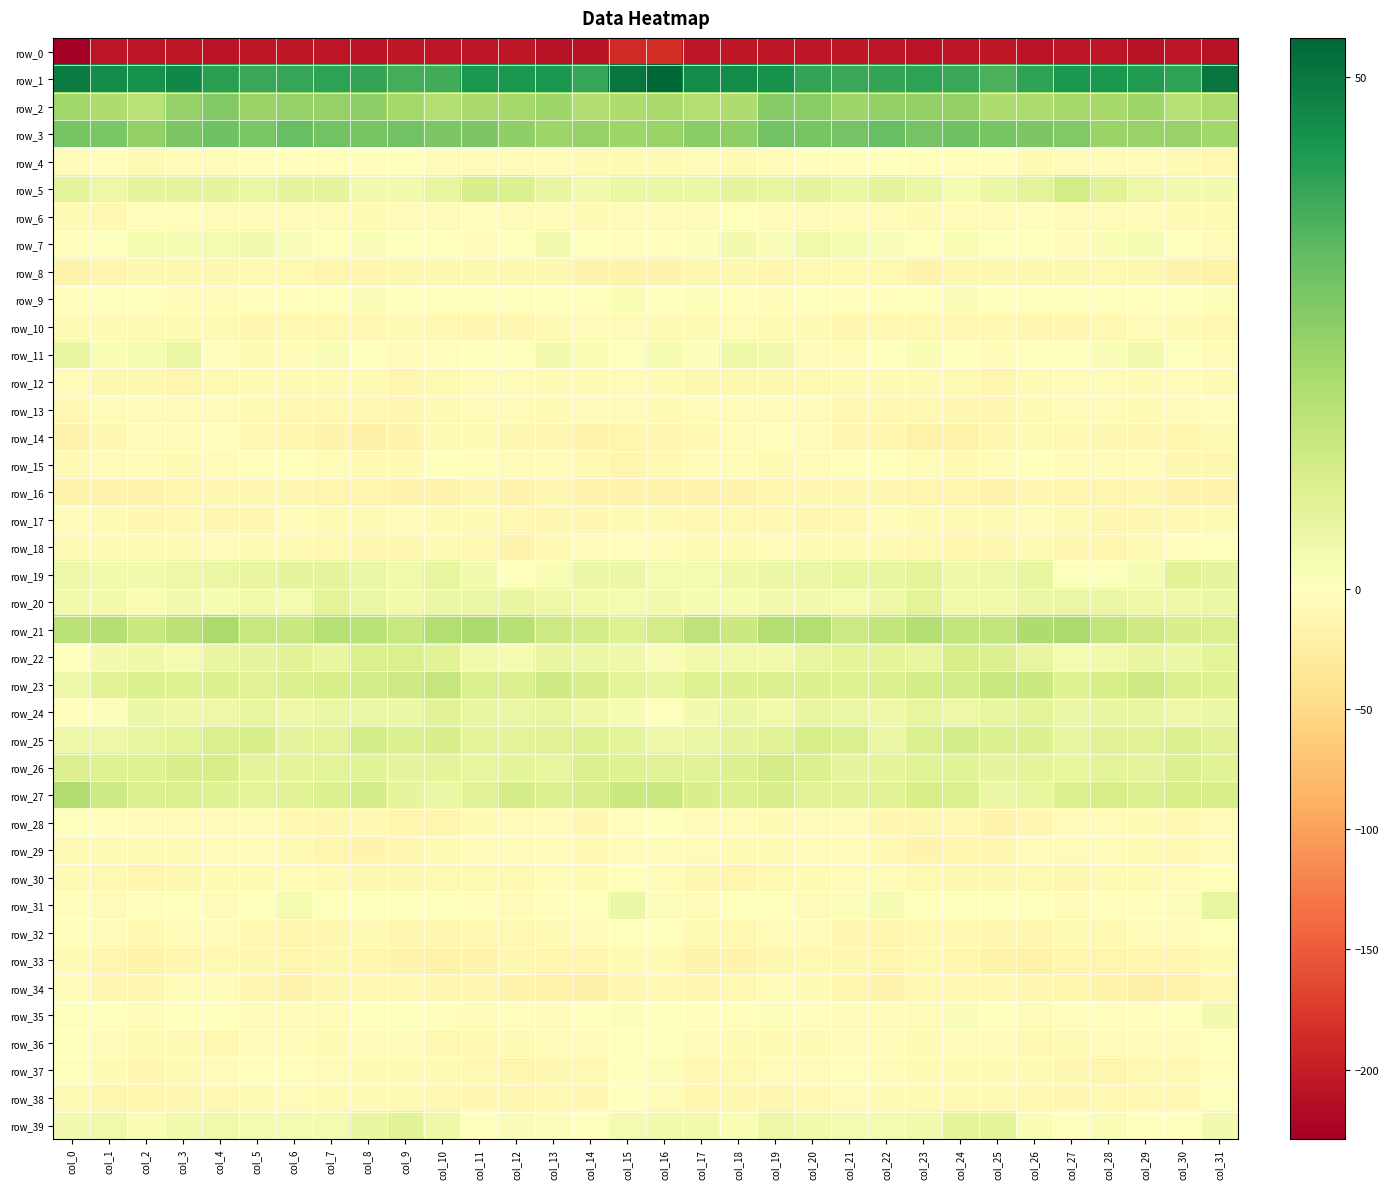

Reading left to right, transcribe all the data shown in this chart.

row_0: col_0=-228.9	col_1=-206.9	col_2=-206.6	col_3=-204.4	col_4=-208.0	col_5=-205.2	col_6=-205.0	col_7=-207.0	col_8=-208.2	col_9=-204.7	col_10=-206.7	col_11=-207.3	col_12=-205.2	col_13=-209.6	col_14=-209.7	col_15=-189.3	col_16=-185.5	col_17=-206.0	col_18=-204.2	col_19=-206.5	col_20=-207.0	col_21=-204.5	col_22=-205.8	col_23=-208.3	col_24=-206.9	col_25=-204.6	col_26=-207.9	col_27=-206.3	col_28=-206.1	col_29=-210.7	col_30=-206.1	col_31=-210.3
row_1: col_0=49.2	col_1=45.1	col_2=44.4	col_3=46.3	col_4=40.7	col_5=38.7	col_6=39.1	col_7=40.3	col_8=39.5	col_9=36.7	col_10=37.2	col_11=43.0	col_12=42.5	col_13=42.7	col_14=39.1	col_15=50.6	col_16=53.9	col_17=45.7	col_18=45.8	col_19=44.5	col_20=39.4	col_21=38.6	col_22=39.4	col_23=40.3	col_24=38.4	col_25=36.1	col_26=39.6	col_27=43.2	col_28=42.6	col_29=41.9	col_30=40.2	col_31=50.6
row_2: col_0=22.0	col_1=19.7	col_2=17.5	col_3=24.3	col_4=27.8	col_5=23.5	col_6=24.0	col_7=24.4	col_8=25.0	col_9=21.5	col_10=18.8	col_11=20.9	col_12=21.3	col_13=22.5	col_14=19.3	col_15=19.7	col_16=20.9	col_17=18.8	col_18=19.5	col_19=26.7	col_20=26.2	col_21=22.9	col_22=24.5	col_23=24.5	col_24=24.6	col_25=19.6	col_26=19.8	col_27=21.5	col_28=21.3	col_29=22.6	col_30=17.9	col_31=20.4
row_3: col_0=29.2	col_1=28.7	col_2=24.5	col_3=28.3	col_4=30.6	col_5=29.0	col_6=32.0	col_7=30.3	col_8=29.4	col_9=30.1	col_10=28.3	col_11=28.4	col_12=25.1	col_13=22.9	col_14=24.2	col_15=22.6	col_16=23.2	col_17=26.4	col_18=25.3	col_19=30.3	col_20=29.4	col_21=29.8	col_22=31.8	col_23=29.5	col_24=30.4	col_25=29.1	col_26=28.5	col_27=27.7	col_28=23.4	col_29=23.9	col_30=23.9	col_31=22.1
row_4: col_0=-5.2	col_1=-3.0	col_2=-7.5	col_3=-6.8	col_4=-3.6	col_5=-2.9	col_6=-1.8	col_7=-2.1	col_8=-3.1	col_9=-1.0	col_10=-6.6	col_11=-6.9	col_12=-6.0	col_13=-6.8	col_14=-7.3	col_15=-8.4	col_16=-7.8	col_17=-4.6	col_18=-8.0	col_19=-5.7	col_20=-2.9	col_21=-2.8	col_22=-1.6	col_23=-2.6	col_24=-2.3	col_25=-2.0	col_26=-8.5	col_27=-5.3	col_28=-6.9	col_29=-6.9	col_30=-7.3	col_31=-9.8
row_5: col_0=7.5	col_1=4.9	col_2=6.9	col_3=6.9	col_4=7.0	col_5=5.7	col_6=6.9	col_7=6.8	col_8=3.1	col_9=3.8	col_10=6.4	col_11=10.7	col_12=9.8	col_13=6.2	col_14=3.5	col_15=5.1	col_16=5.2	col_17=5.1	col_18=7.1	col_19=6.4	col_20=7.1	col_21=5.4	col_22=7.8	col_23=5.4	col_24=2.4	col_25=5.1	col_26=7.6	col_27=11.6	col_28=8.1	col_29=5.0	col_30=3.4	col_31=3.1
row_6: col_0=-8.7	col_1=-9.0	col_2=-2.2	col_3=-3.3	col_4=-5.2	col_5=-6.7	col_6=-6.1	col_7=-6.4	col_8=-7.2	col_9=-6.4	col_10=-3.6	col_11=-2.6	col_12=-5.6	col_13=-5.6	col_14=-7.4	col_15=-7.0	col_16=-6.9	col_17=-6.7	col_18=-1.5	col_19=-4.7	col_20=-5.5	col_21=-7.1	col_22=-5.6	col_23=-7.2	col_24=-6.9	col_25=-5.6	col_26=-2.3	col_27=-4.3	col_28=-5.4	col_29=-6.2	col_30=-8.1	col_31=-8.8
row_7: col_0=-2.1	col_1=0.5	col_2=2.8	col_3=2.2	col_4=2.9	col_5=3.0	col_6=1.5	col_7=0.4	col_8=1.5	col_9=0.8	col_10=-0.3	col_11=-3.9	col_12=-0.9	col_13=3.1	col_14=0.1	col_15=-3.2	col_16=-3.0	col_17=1.0	col_18=3.0	col_19=1.6	col_20=3.8	col_21=2.1	col_22=1.5	col_23=-0.1	col_24=1.8	col_25=0.5	col_26=-1.5	col_27=-4.7	col_28=2.0	col_29=2.3	col_30=-1.3	col_31=-6.1
row_8: col_0=-17.8	col_1=-12.6	col_2=-11.0	col_3=-11.9	col_4=-11.7	col_5=-9.3	col_6=-10.1	col_7=-13.8	col_8=-13.3	col_9=-10.8	col_10=-11.9	col_11=-11.5	col_12=-11.0	col_13=-10.8	col_14=-14.6	col_15=-17.1	col_16=-15.8	col_17=-11.8	col_18=-11.3	col_19=-12.6	col_20=-9.6	col_21=-10.1	col_22=-10.5	col_23=-15.4	col_24=-11.7	col_25=-11.1	col_26=-12.0	col_27=-11.7	col_28=-10.1	col_29=-12.3	col_30=-16.0	col_31=-19.2
row_9: col_0=-2.5	col_1=0.1	col_2=0.1	col_3=-5.2	col_4=-3.6	col_5=-1.8	col_6=-2.5	col_7=-1.3	col_8=1.3	col_9=0.6	col_10=0.3	col_11=0.2	col_12=0.3	col_13=-0.6	col_14=-0.3	col_15=1.8	col_16=-0.8	col_17=0.9	col_18=-2.1	col_19=-5.7	col_20=-1.7	col_21=-2.5	col_22=-2.5	col_23=-0.2	col_24=1.3	col_25=0.4	col_26=0.4	col_27=0.2	col_28=0.1	col_29=-1.2	col_30=0.4	col_31=1.1
row_10: col_0=-7.4	col_1=-8.7	col_2=-7.3	col_3=-7.4	col_4=-7.5	col_5=-11.3	col_6=-9.8	col_7=-9.4	col_8=-9.7	col_9=-8.7	col_10=-10.6	col_11=-11.2	col_12=-11.4	col_13=-7.8	col_14=-6.5	col_15=-6.8	col_16=-7.6	col_17=-8.2	col_18=-7.0	col_19=-7.4	col_20=-8.6	col_21=-11.6	col_22=-9.2	col_23=-9.5	col_24=-9.3	col_25=-9.2	col_26=-10.8	col_27=-11.4	col_28=-10.6	col_29=-6.5	col_30=-7.3	col_31=-9.1
row_11: col_0=6.1	col_1=1.8	col_2=2.3	col_3=5.4	col_4=-2.7	col_5=-7.2	col_6=-3.9	col_7=1.5	col_8=0.2	col_9=-3.8	col_10=-2.5	col_11=-1.4	col_12=0.3	col_13=3.0	col_14=1.7	col_15=0.6	col_16=2.5	col_17=1.0	col_18=4.4	col_19=3.3	col_20=-5.0	col_21=-7.1	col_22=-1.2	col_23=1.8	col_24=-1.3	col_25=-4.1	col_26=-1.7	col_27=-1.0	col_28=1.6	col_29=3.1	col_30=0.4	col_31=-3.8
row_12: col_0=-6.5	col_1=-11.1	col_2=-11.6	col_3=-12.7	col_4=-10.4	col_5=-8.3	col_6=-7.2	col_7=-8.7	col_8=-7.7	col_9=-13.1	col_10=-10.2	col_11=-5.4	col_12=-6.9	col_13=-7.4	col_14=-7.4	col_15=-6.3	col_16=-7.5	col_17=-11.6	col_18=-12.0	col_19=-12.0	col_20=-9.6	col_21=-7.6	col_22=-8.1	col_23=-7.9	col_24=-9.4	col_25=-13.3	col_26=-7.9	col_27=-5.5	col_28=-7.0	col_29=-7.9	col_30=-6.9	col_31=-8.4
row_13: col_0=-9.6	col_1=-6.3	col_2=-5.7	col_3=-6.9	col_4=-4.1	col_5=-7.4	col_6=-10.6	col_7=-9.5	col_8=-10.3	col_9=-11.7	col_10=-8.7	col_11=-6.5	col_12=-5.1	col_13=-8.0	col_14=-6.9	col_15=-4.5	col_16=-7.5	col_17=-6.1	col_18=-6.3	col_19=-5.8	col_20=-4.9	col_21=-9.2	col_22=-10.4	col_23=-9.5	col_24=-10.9	col_25=-11.1	col_26=-7.9	col_27=-5.8	col_28=-5.7	col_29=-8.8	col_30=-4.2	col_31=-2.0
row_14: col_0=-15.0	col_1=-11.6	col_2=-6.6	col_3=-4.0	col_4=-2.9	col_5=-9.1	col_6=-13.0	col_7=-15.9	col_8=-20.6	col_9=-14.3	col_10=-8.7	col_11=-8.5	col_12=-11.0	col_13=-10.9	col_14=-15.0	col_15=-13.5	col_16=-12.3	col_17=-9.8	col_18=-5.6	col_19=-3.1	col_20=-4.8	col_21=-11.4	col_22=-12.8	col_23=-19.4	col_24=-18.9	col_25=-12.0	col_26=-8.0	col_27=-9.5	col_28=-11.1	col_29=-12.0	col_30=-14.1	col_31=-8.5
row_15: col_0=-7.5	col_1=-5.5	col_2=-4.4	col_3=-7.3	col_4=-5.2	col_5=-3.3	col_6=-1.1	col_7=-4.6	col_8=-7.6	col_9=-7.3	col_10=-1.7	col_11=-2.1	col_12=-6.1	col_13=-5.3	col_14=-10.6	col_15=-13.0	col_16=-9.3	col_17=-4.8	col_18=-5.6	col_19=-7.3	col_20=-4.3	col_21=-2.5	col_22=-1.4	col_23=-6.4	col_24=-8.1	col_25=-5.9	col_26=-0.3	col_27=-4.1	col_28=-6.0	col_29=-6.6	col_30=-11.3	col_31=-11.0
row_16: col_0=-16.5	col_1=-15.8	col_2=-15.2	col_3=-13.7	col_4=-12.3	col_5=-11.7	col_6=-10.8	col_7=-13.4	col_8=-13.6	col_9=-16.0	col_10=-14.7	col_11=-12.0	col_12=-14.5	col_13=-11.4	col_14=-15.1	col_15=-15.4	col_16=-16.1	col_17=-15.8	col_18=-14.7	col_19=-13.1	col_20=-12.1	col_21=-10.8	col_22=-12.0	col_23=-13.5	col_24=-14.1	col_25=-16.8	col_26=-12.4	col_27=-13.3	col_28=-13.6	col_29=-12.1	col_30=-15.0	col_31=-14.4
row_17: col_0=-5.8	col_1=-8.3	col_2=-10.8	col_3=-9.3	col_4=-10.9	col_5=-11.2	col_6=-6.2	col_7=-8.6	col_8=-7.9	col_9=-6.9	col_10=-7.2	col_11=-7.6	col_12=-10.7	col_13=-12.2	col_14=-11.4	col_15=-8.7	col_16=-8.3	col_17=-9.9	col_18=-10.3	col_19=-9.3	col_20=-11.8	col_21=-9.0	col_22=-6.6	col_23=-8.9	col_24=-7.3	col_25=-7.4	col_26=-6.8	col_27=-8.8	col_28=-11.7	col_29=-12.0	col_30=-10.0	col_31=-8.9
row_18: col_0=-8.3	col_1=-8.5	col_2=-8.1	col_3=-7.2	col_4=-6.4	col_5=-8.3	col_6=-7.5	col_7=-9.4	col_8=-12.3	col_9=-12.0	col_10=-8.9	col_11=-9.4	col_12=-14.4	col_13=-9.6	col_14=-4.0	col_15=-3.0	col_16=-6.8	col_17=-7.9	col_18=-8.3	col_19=-6.0	col_20=-8.0	col_21=-7.5	col_22=-8.4	col_23=-9.9	col_24=-13.2	col_25=-11.1	col_26=-8.1	col_27=-11.6	col_28=-13.6	col_29=-7.2	col_30=-2.1	col_31=-0.7
row_19: col_0=4.8	col_1=3.4	col_2=3.4	col_3=4.9	col_4=5.5	col_5=6.3	col_6=7.0	col_7=7.1	col_8=5.6	col_9=4.2	col_10=6.5	col_11=3.1	col_12=-0.3	col_13=1.9	col_14=5.4	col_15=5.4	col_16=2.9	col_17=2.7	col_18=4.2	col_19=5.2	col_20=5.7	col_21=6.6	col_22=6.6	col_23=7.6	col_24=4.3	col_25=4.7	col_26=6.5	col_27=0.7	col_28=0.8	col_29=2.4	col_30=8.0	col_31=7.1
row_20: col_0=4.0	col_1=3.4	col_2=2.0	col_3=3.3	col_4=2.4	col_5=3.5	col_6=2.6	col_7=7.6	col_8=5.5	col_9=3.6	col_10=5.4	col_11=5.4	col_12=6.1	col_13=5.0	col_14=3.7	col_15=2.6	col_16=3.2	col_17=2.2	col_18=2.5	col_19=3.1	col_20=3.2	col_21=2.5	col_22=4.6	col_23=7.8	col_24=4.1	col_25=4.2	col_26=5.6	col_27=5.8	col_28=5.8	col_29=4.5	col_30=4.3	col_31=5.4
row_21: col_0=16.8	col_1=18.3	col_2=13.9	col_3=16.5	col_4=20.3	col_5=14.7	col_6=14.2	col_7=17.8	col_8=17.6	col_9=14.3	col_10=18.8	col_11=20.1	col_12=18.1	col_13=13.5	col_14=11.5	col_15=8.8	col_16=11.7	col_17=16.2	col_18=13.8	col_19=18.7	col_20=18.8	col_21=13.3	col_22=16.0	col_23=18.1	col_24=15.7	col_25=15.8	col_26=19.6	col_27=20.6	col_28=15.6	col_29=12.9	col_30=10.9	col_31=10.1
row_22: col_0=-0.3	col_1=3.3	col_2=4.5	col_3=2.9	col_4=6.0	col_5=6.8	col_6=8.2	col_7=5.9	col_8=10.3	col_9=10.4	col_10=8.0	col_11=3.7	col_12=2.6	col_13=6.2	col_14=5.2	col_15=4.6	col_16=1.5	col_17=3.8	col_18=3.9	col_19=3.7	col_20=6.5	col_21=7.5	col_22=7.4	col_23=6.5	col_24=11.3	col_25=9.5	col_26=6.5	col_27=2.8	col_28=3.8	col_29=6.3	col_30=5.2	col_31=7.6
row_23: col_0=4.9	col_1=8.4	col_2=10.0	col_3=9.1	col_4=9.7	col_5=8.5	col_6=9.7	col_7=11.2	col_8=11.7	col_9=12.6	col_10=15.0	col_11=10.3	col_12=9.6	col_13=13.0	col_14=10.8	col_15=7.4	col_16=6.7	col_17=9.1	col_18=9.5	col_19=9.4	col_20=9.4	col_21=8.9	col_22=10.1	col_23=11.4	col_24=11.5	col_25=14.1	col_26=13.5	col_27=9.2	col_28=11.1	col_29=12.7	col_30=10.2	col_31=9.1
row_24: col_0=-2.3	col_1=0.9	col_2=5.2	col_3=4.5	col_4=4.8	col_5=6.3	col_6=4.6	col_7=5.6	col_8=5.7	col_9=5.4	col_10=8.4	col_11=6.0	col_12=5.6	col_13=6.4	col_14=4.5	col_15=2.4	col_16=0.1	col_17=2.9	col_18=5.2	col_19=4.1	col_20=6.0	col_21=5.6	col_22=4.6	col_23=6.4	col_24=4.7	col_25=6.7	col_26=7.8	col_27=5.3	col_28=6.2	col_29=6.0	col_30=4.9	col_31=5.2
row_25: col_0=4.2	col_1=4.7	col_2=6.7	col_3=7.5	col_4=10.4	col_5=11.3	col_6=7.1	col_7=7.9	col_8=11.9	col_9=10.2	col_10=10.7	col_11=7.6	col_12=7.6	col_13=8.7	col_14=9.2	col_15=7.3	col_16=4.5	col_17=5.1	col_18=6.8	col_19=8.6	col_20=11.3	col_21=10.1	col_22=5.9	col_23=10.5	col_24=11.4	col_25=10.0	col_26=10.0	col_27=6.7	col_28=8.5	col_29=8.7	col_30=9.8	col_31=8.1
row_26: col_0=9.6	col_1=8.9	col_2=9.1	col_3=10.8	col_4=11.3	col_5=7.4	col_6=7.4	col_7=7.8	col_8=8.3	col_9=7.1	col_10=7.3	col_11=6.6	col_12=7.5	col_13=6.6	col_14=9.3	col_15=9.2	col_16=8.4	col_17=8.2	col_18=9.6	col_19=11.8	col_20=9.8	col_21=7.0	col_22=7.6	col_23=8.0	col_24=8.2	col_25=6.8	col_26=7.3	col_27=6.5	col_28=8.0	col_29=6.8	col_30=10.0	col_31=8.4
row_27: col_0=19.0	col_1=13.2	col_2=9.3	col_3=10.1	col_4=9.0	col_5=8.0	col_6=8.3	col_7=10.0	col_8=11.9	col_9=7.0	col_10=5.3	col_11=8.7	col_12=11.5	col_13=9.6	col_14=10.7	col_15=13.9	col_16=14.2	col_17=10.7	col_18=9.4	col_19=10.6	col_20=8.0	col_21=8.5	col_22=8.8	col_23=11.4	col_24=10.4	col_25=5.2	col_26=6.6	col_27=10.4	col_28=11.0	col_29=9.6	col_30=11.1	col_31=11.0
row_28: col_0=0.8	col_1=-2.9	col_2=-5.7	col_3=-7.1	col_4=-7.1	col_5=-6.0	col_6=-9.4	col_7=-12.5	col_8=-9.8	col_9=-12.8	col_10=-13.8	col_11=-8.1	col_12=-5.8	col_13=-6.9	col_14=-11.2	col_15=-2.6	col_16=0.3	col_17=-3.8	col_18=-6.1	col_19=-7.5	col_20=-6.5	col_21=-6.4	col_22=-11.2	col_23=-11.6	col_24=-10.4	col_25=-14.5	col_26=-11.7	col_27=-6.1	col_28=-6.3	col_29=-8.6	col_30=-10.4	col_31=-5.5
row_29: col_0=-7.8	col_1=-7.2	col_2=-7.6	col_3=-8.3	col_4=-5.3	col_5=-6.7	col_6=-8.2	col_7=-13.1	col_8=-15.0	col_9=-11.9	col_10=-8.3	col_11=-6.5	col_12=-5.0	col_13=-7.0	col_14=-10.0	col_15=-5.7	col_16=-5.4	col_17=-6.4	col_18=-8.0	col_19=-7.6	col_20=-5.7	col_21=-6.9	col_22=-9.8	col_23=-14.7	col_24=-14.2	col_25=-10.9	col_26=-7.0	col_27=-5.9	col_28=-5.3	col_29=-8.4	col_30=-9.5	col_31=-5.9
row_30: col_0=-7.7	col_1=-10.0	col_2=-14.3	col_3=-11.1	col_4=-7.8	col_5=-7.2	col_6=-4.9	col_7=-8.3	col_8=-11.7	col_9=-11.4	col_10=-10.6	col_11=-10.4	col_12=-10.1	col_13=-6.7	col_14=-7.8	col_15=-2.2	col_16=-3.7	col_17=-11.5	col_18=-13.4	col_19=-9.4	col_20=-8.2	col_21=-6.1	col_22=-5.1	col_23=-10.6	col_24=-11.4	col_25=-11.8	col_26=-9.4	col_27=-11.8	col_28=-7.9	col_29=-7.5	col_30=-5.9	col_31=-0.1
row_31: col_0=-2.7	col_1=-4.6	col_2=-2.6	col_3=0.0	col_4=-3.7	col_5=-1.1	col_6=2.8	col_7=0.7	col_8=0.3	col_9=-1.3	col_10=-0.5	col_11=-2.5	col_12=-4.2	col_13=-1.8	col_14=-1.3	col_15=5.3	col_16=1.2	col_17=-4.3	col_18=-0.7	col_19=-0.9	col_20=-4.0	col_21=1.0	col_22=2.3	col_23=0.3	col_24=-0.2	col_25=-1.7	col_26=-0.0	col_27=-4.5	col_28=-2.8	col_29=-1.9	col_30=0.9	col_31=6.5
row_32: col_0=-1.9	col_1=-6.3	col_2=-10.2	col_3=-5.6	col_4=-5.0	col_5=-9.7	col_6=-13.3	col_7=-10.9	col_8=-8.7	col_9=-11.7	col_10=-12.3	col_11=-9.6	col_12=-9.1	col_13=-8.5	col_14=-4.7	col_15=0.7	col_16=-0.0	col_17=-7.8	col_18=-9.0	col_19=-4.1	col_20=-6.8	col_21=-11.2	col_22=-13.5	col_23=-9.1	col_24=-9.7	col_25=-12.4	col_26=-11.4	col_27=-8.9	col_28=-9.4	col_29=-6.8	col_30=-3.6	col_31=-1.1
row_33: col_0=-8.9	col_1=-13.1	col_2=-16.9	col_3=-13.5	col_4=-9.6	col_5=-11.0	col_6=-13.3	col_7=-11.1	col_8=-12.6	col_9=-15.5	col_10=-19.2	col_11=-15.3	col_12=-12.1	col_13=-13.5	col_14=-13.7	col_15=-7.5	col_16=-8.0	col_17=-14.6	col_18=-15.8	col_19=-11.8	col_20=-9.7	col_21=-12.0	col_22=-12.8	col_23=-10.4	col_24=-14.1	col_25=-16.8	col_26=-19.1	col_27=-12.8	col_28=-12.8	col_29=-13.6	col_30=-12.8	col_31=-7.4
row_34: col_0=-6.6	col_1=-10.8	col_2=-11.6	col_3=-7.0	col_4=-6.7	col_5=-11.1	col_6=-14.4	col_7=-12.2	col_8=-9.6	col_9=-9.3	col_10=-10.9	col_11=-12.0	col_12=-15.6	col_13=-19.1	col_14=-20.5	col_15=-12.3	col_16=-9.1	col_17=-11.8	col_18=-9.5	col_19=-6.2	col_20=-8.1	col_21=-12.6	col_22=-14.4	col_23=-10.5	col_24=-9.2	col_25=-10.1	col_26=-11.1	col_27=-13.0	col_28=-17.1	col_29=-19.9	col_30=-19.0	col_31=-10.4
row_35: col_0=0.5	col_1=-0.2	col_2=-4.4	col_3=-0.0	col_4=-1.3	col_5=-4.7	col_6=-5.9	col_7=-5.7	col_8=-0.1	col_9=0.8	col_10=-3.1	col_11=-4.5	col_12=-2.8	col_13=-3.9	col_14=-1.5	col_15=0.9	col_16=-0.9	col_17=-1.9	col_18=-3.4	col_19=0.9	col_20=-2.9	col_21=-5.0	col_22=-6.7	col_23=-3.8	col_24=1.4	col_25=-0.5	col_26=-4.5	col_27=-3.2	col_28=-3.5	col_29=-3.2	col_30=-0.1	col_31=3.1
row_36: col_0=-1.6	col_1=-4.0	col_2=-7.7	col_3=-7.6	col_4=-9.3	col_5=-5.6	col_6=-4.8	col_7=-8.2	col_8=-6.6	col_9=-6.1	col_10=-9.1	col_11=-9.5	col_12=-7.7	col_13=-4.3	col_14=-4.1	col_15=-1.5	col_16=-0.7	col_17=-5.1	col_18=-8.0	col_19=-7.9	col_20=-8.6	col_21=-4.3	col_22=-6.2	col_23=-8.4	col_24=-6.0	col_25=-6.9	col_26=-9.7	col_27=-8.9	col_28=-6.4	col_29=-3.7	col_30=-3.8	col_31=-0.9
row_37: col_0=0.6	col_1=-7.2	col_2=-11.0	col_3=-8.1	col_4=-4.7	col_5=-3.5	col_6=-2.7	col_7=-6.9	col_8=-8.0	col_9=-8.0	col_10=-8.7	col_11=-9.5	col_12=-13.5	col_13=-11.2	col_14=-9.8	col_15=-1.7	col_16=1.1	col_17=-9.2	col_18=-10.1	col_19=-6.7	col_20=-4.5	col_21=-2.3	col_22=-4.3	col_23=-7.4	col_24=-8.6	col_25=-7.9	col_26=-8.4	col_27=-11.5	col_28=-13.6	col_29=-9.5	col_30=-9.8	col_31=-3.1
row_38: col_0=-8.8	col_1=-13.7	col_2=-13.6	col_3=-11.3	col_4=-10.1	col_5=-8.3	col_6=-6.8	col_7=-8.1	col_8=-7.7	col_9=-7.9	col_10=-9.3	col_11=-10.8	col_12=-10.9	col_13=-9.1	col_14=-10.8	col_15=-1.2	col_16=-4.3	col_17=-14.1	col_18=-12.4	col_19=-11.0	col_20=-9.8	col_21=-7.0	col_22=-7.4	col_23=-7.9	col_24=-8.1	col_25=-8.1	col_26=-9.7	col_27=-11.6	col_28=-10.0	col_29=-9.3	col_30=-9.8	col_31=0.5
row_39: col_0=3.0	col_1=4.1	col_2=2.0	col_3=3.6	col_4=4.0	col_5=2.7	col_6=2.7	col_7=2.9	col_8=5.9	col_9=8.3	col_10=4.3	col_11=0.3	col_12=1.3	col_13=1.2	col_14=-0.5	col_15=2.9	col_16=3.4	col_17=3.5	col_18=2.0	col_19=4.7	col_20=3.5	col_21=2.6	col_22=2.9	col_23=3.5	col_24=7.5	col_25=7.4	col_26=2.0	col_27=0.4	col_28=1.7	col_29=0.3	col_30=0.0	col_31=3.1